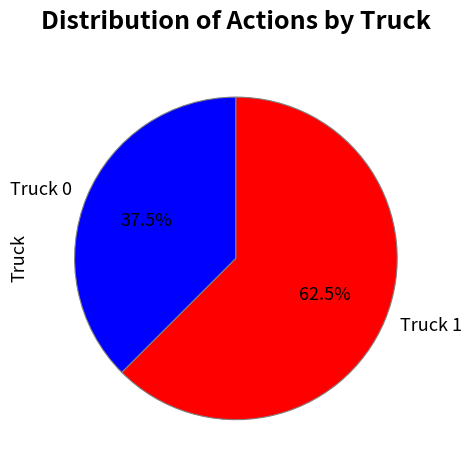

What is the majority slice?

Truck 1